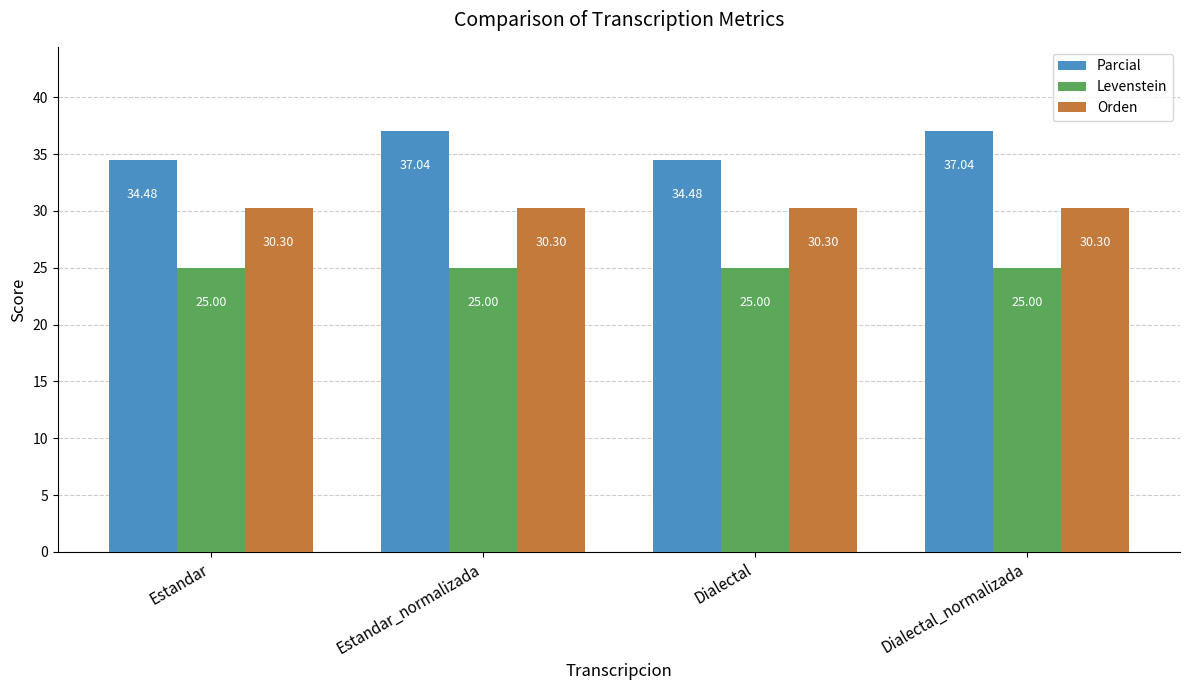

Reading left to right, transcribe all the data shown in this chart.

Parcial: 34.5	37.0	34.5	37.0
Levenstein: 25.0	25.0	25.0	25.0
Orden: 30.3	30.3	30.3	30.3